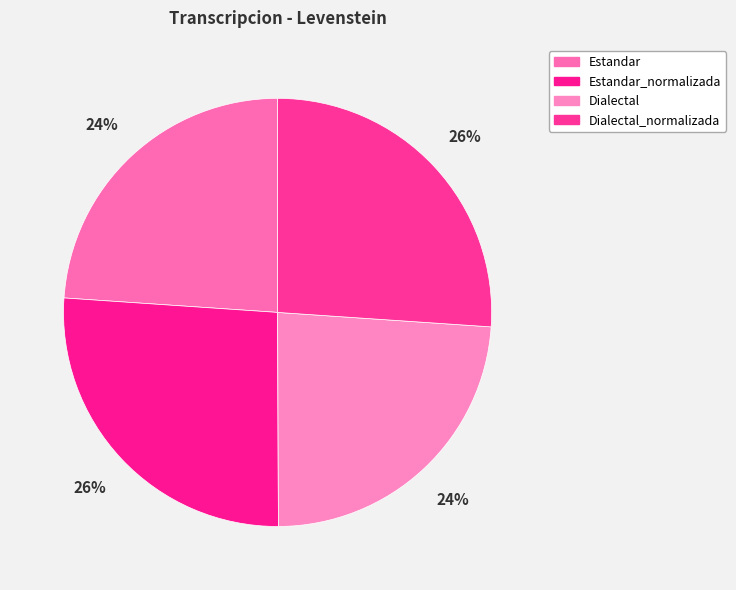

Is Estandar_normalizada the majority of the pie?

No